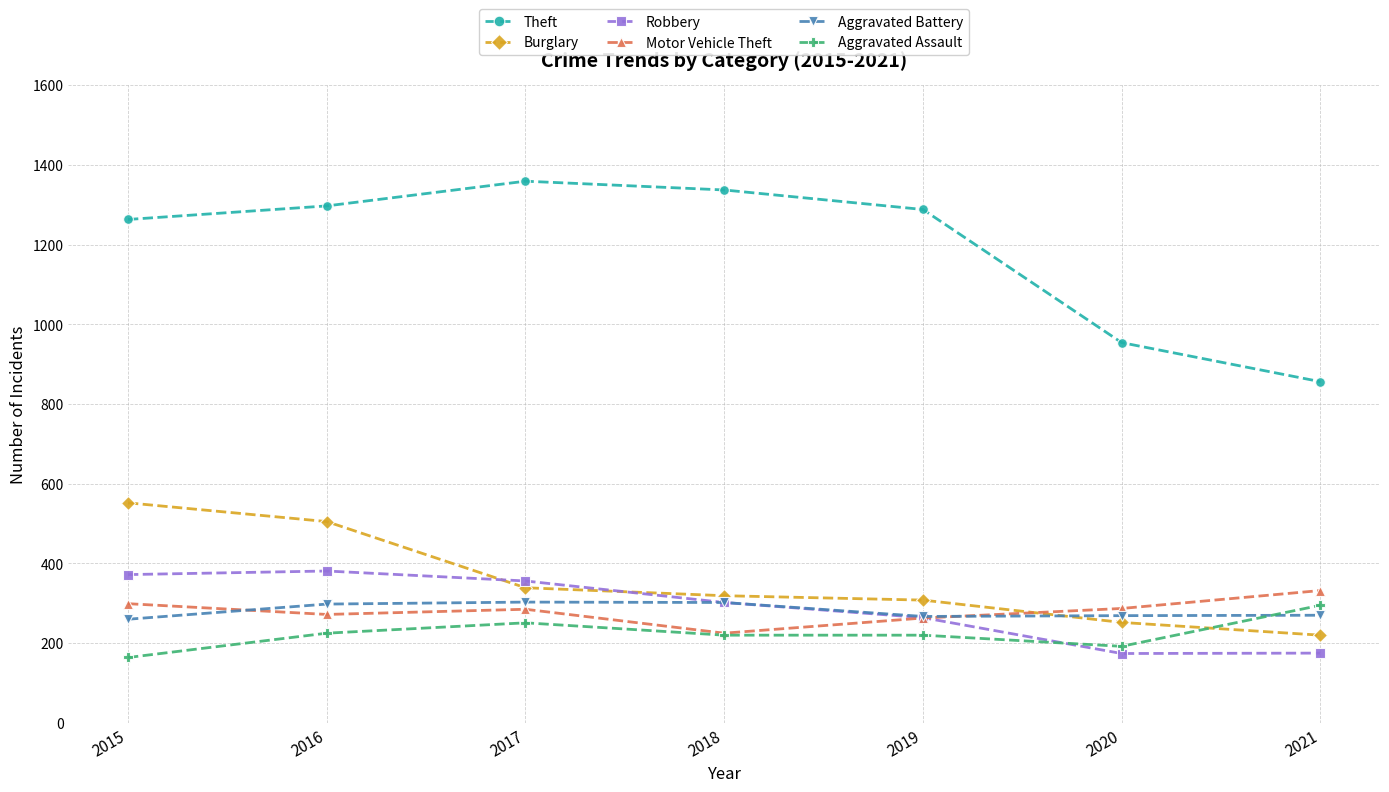

What is the value of the Motor Vehicle Theft point at the 4th from the left?

225